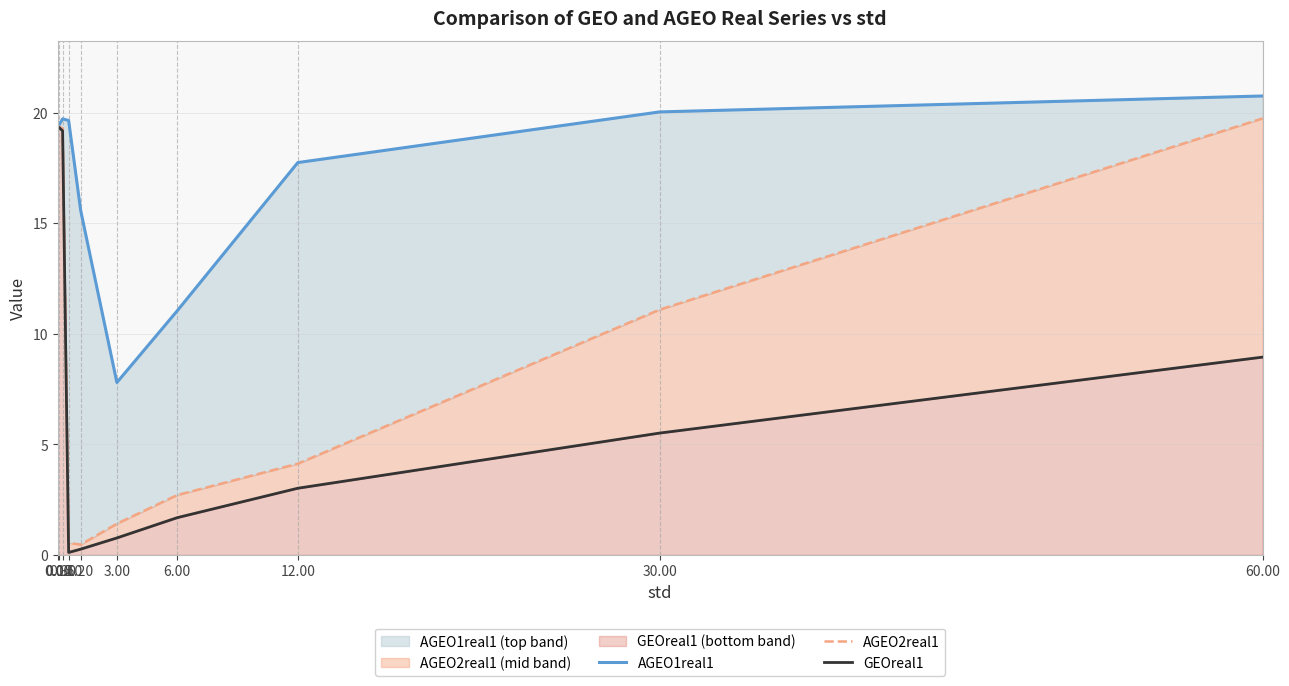

At which label does AGEO2real1 reach its minimum?

1.20